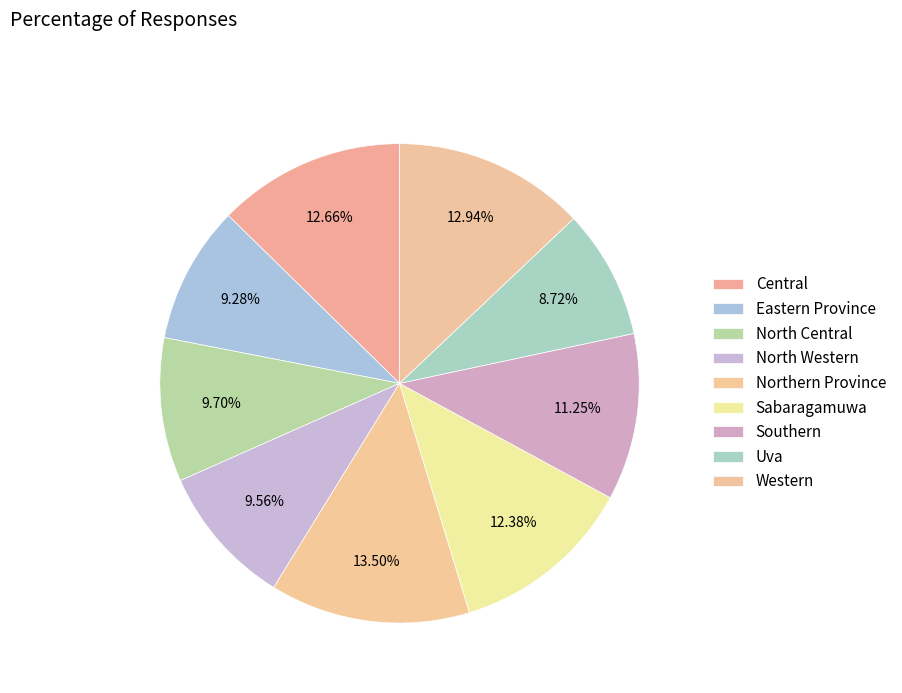

How many slices are in this pie chart?

9